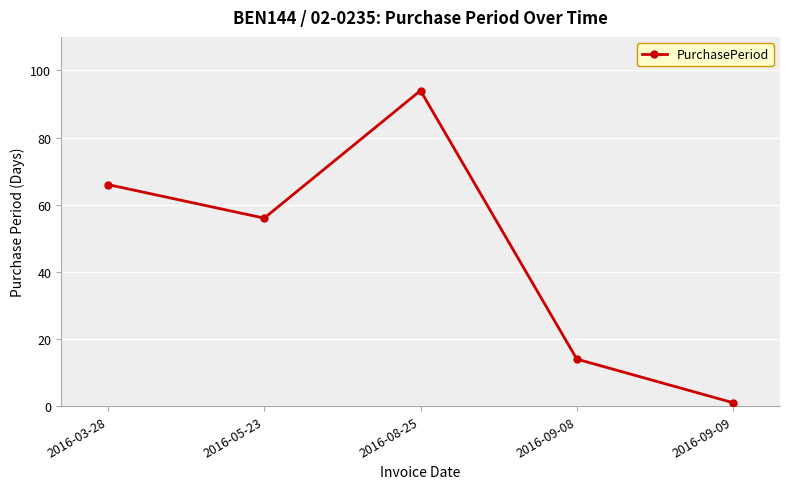

Is this an area chart (filled region under the line)?

No